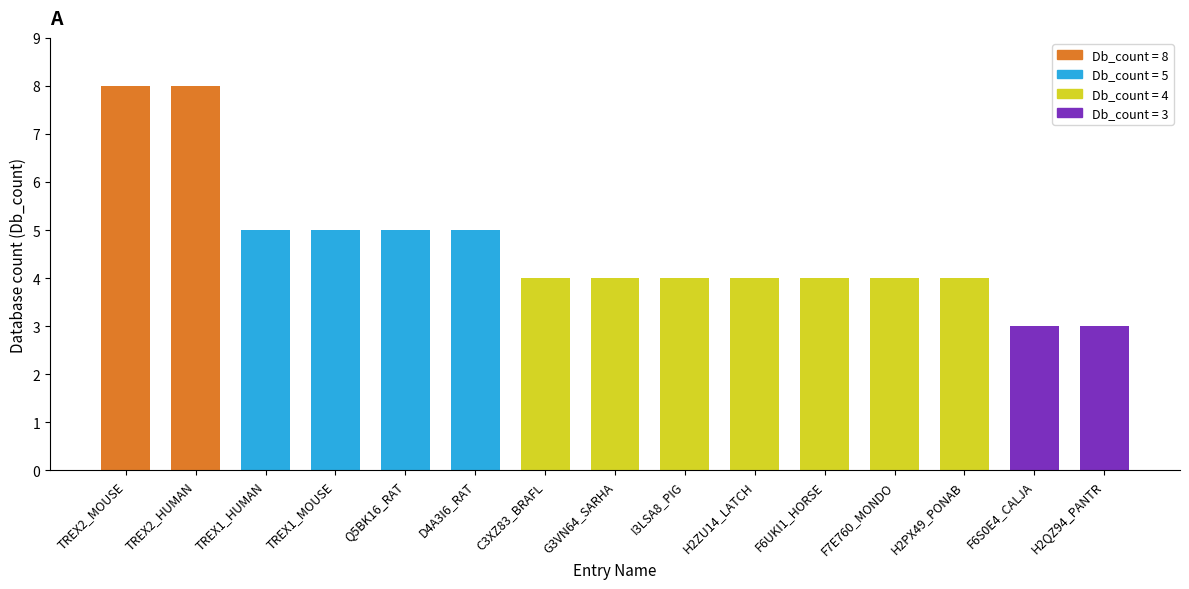

What is the greatest value displayed?

8